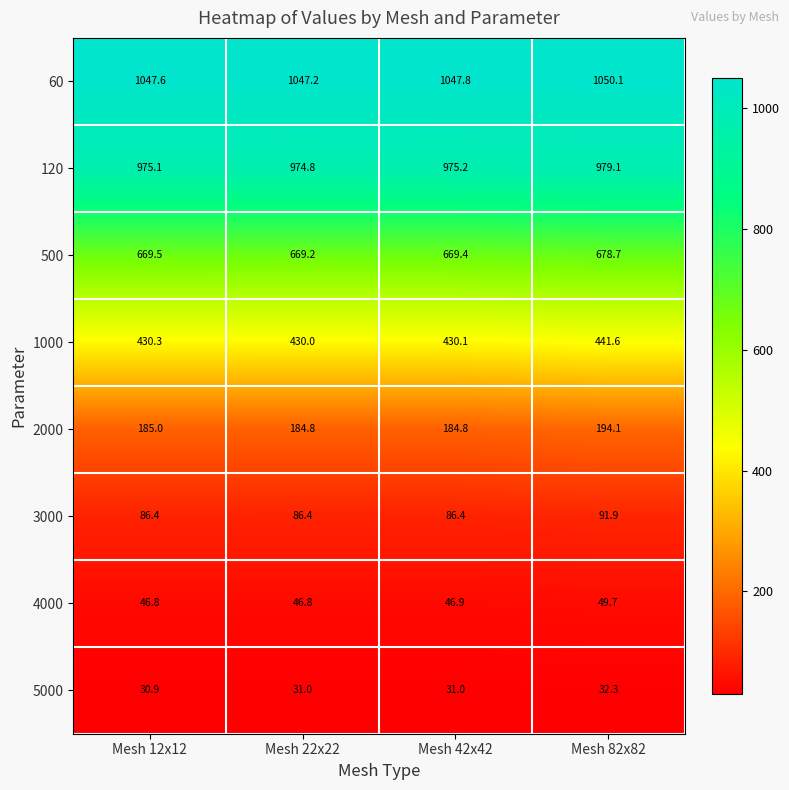

Which series has the widest spread of values?

1000